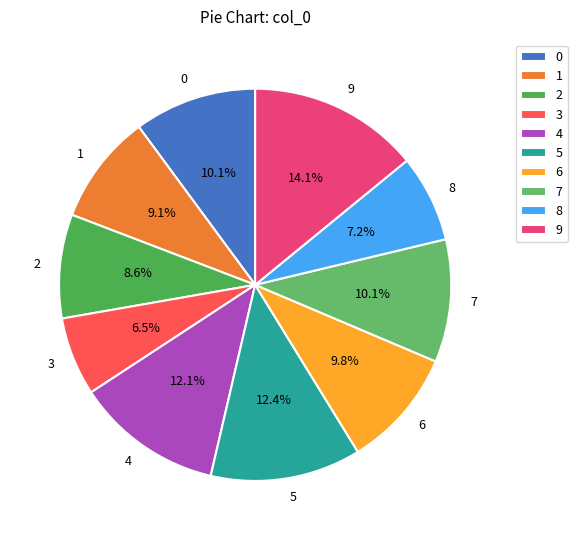

Is there a majority slice in this chart?

No